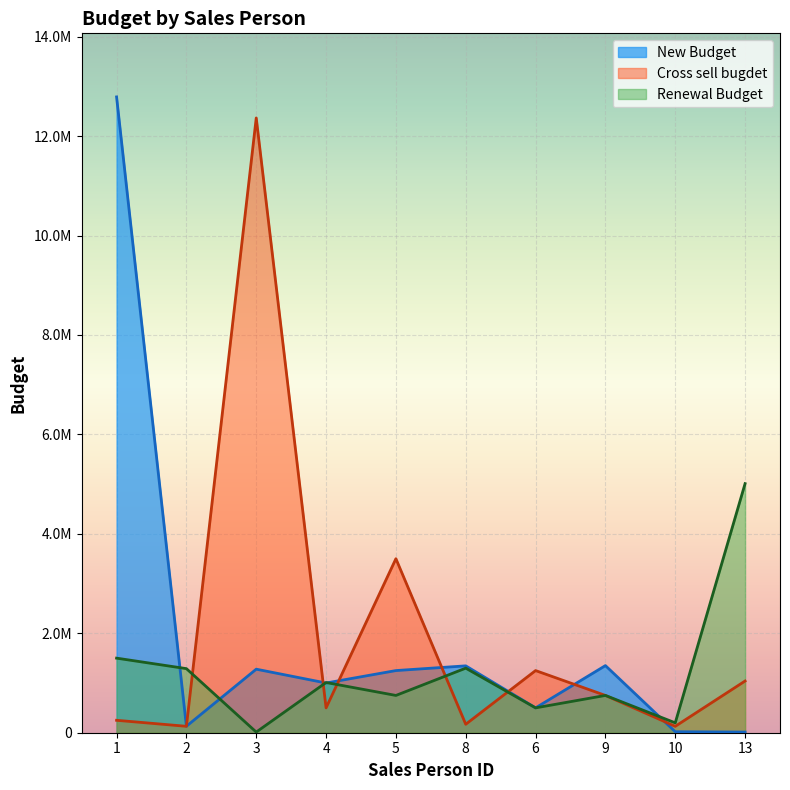

Count the number of data series in this chart.

3